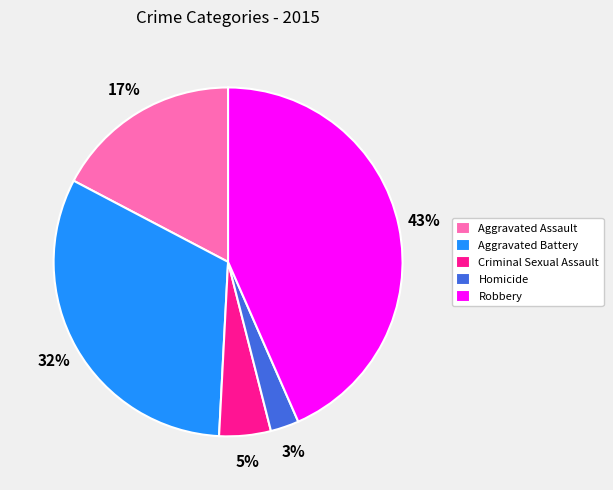

Rank the categories by value from highest to lowest.

Robbery, Aggravated Battery, Aggravated Assault, Criminal Sexual Assault, Homicide